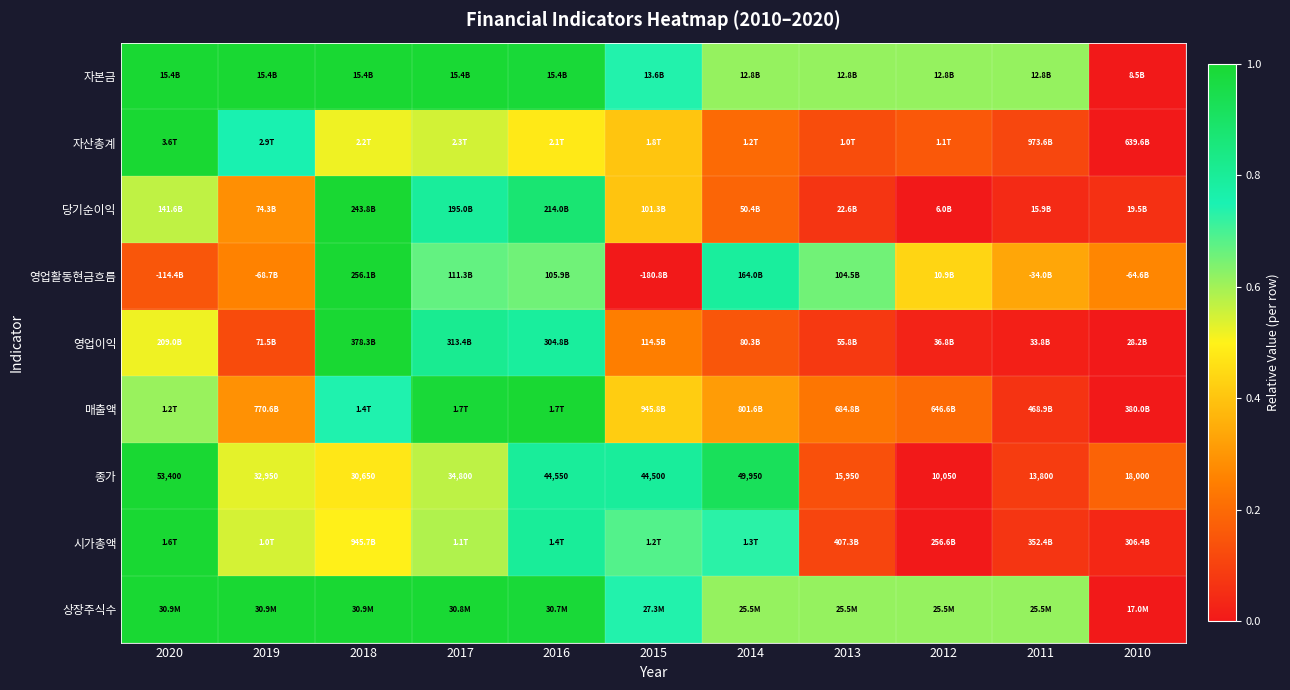

Which label corresponds to the smallest value in the chart?

2010